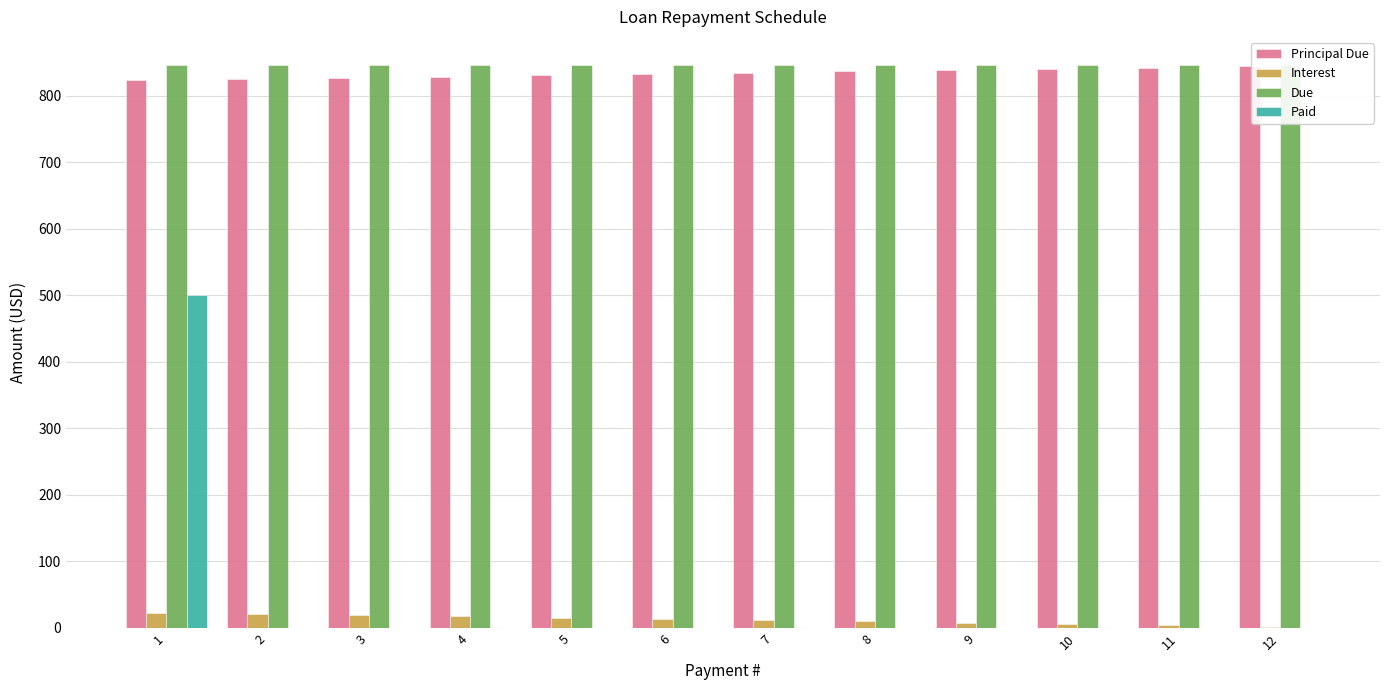

The value of Interest at 2 is 21.2. True or false?

True